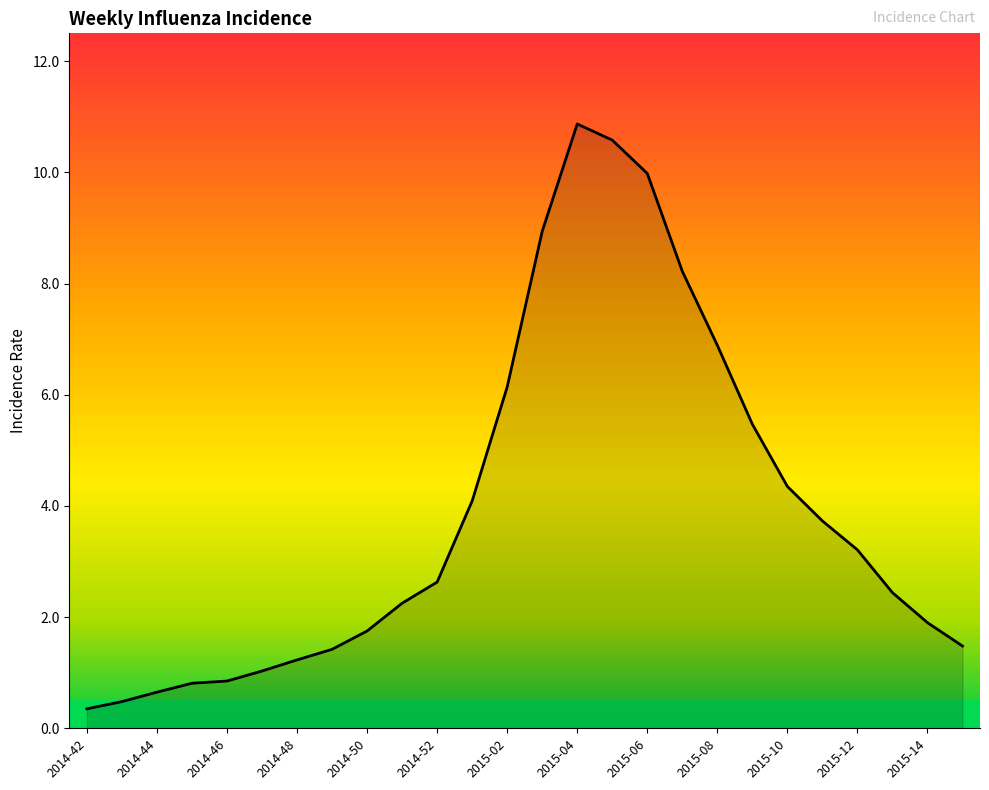

What is the greatest value displayed?

10.9